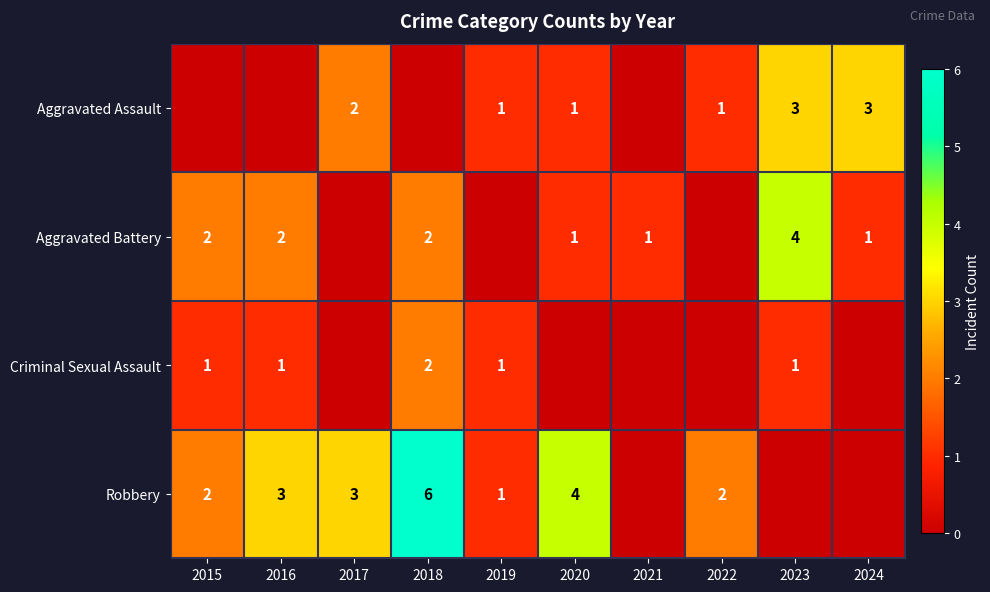

The Robbery series shows 3 at 2016. True or false?

True